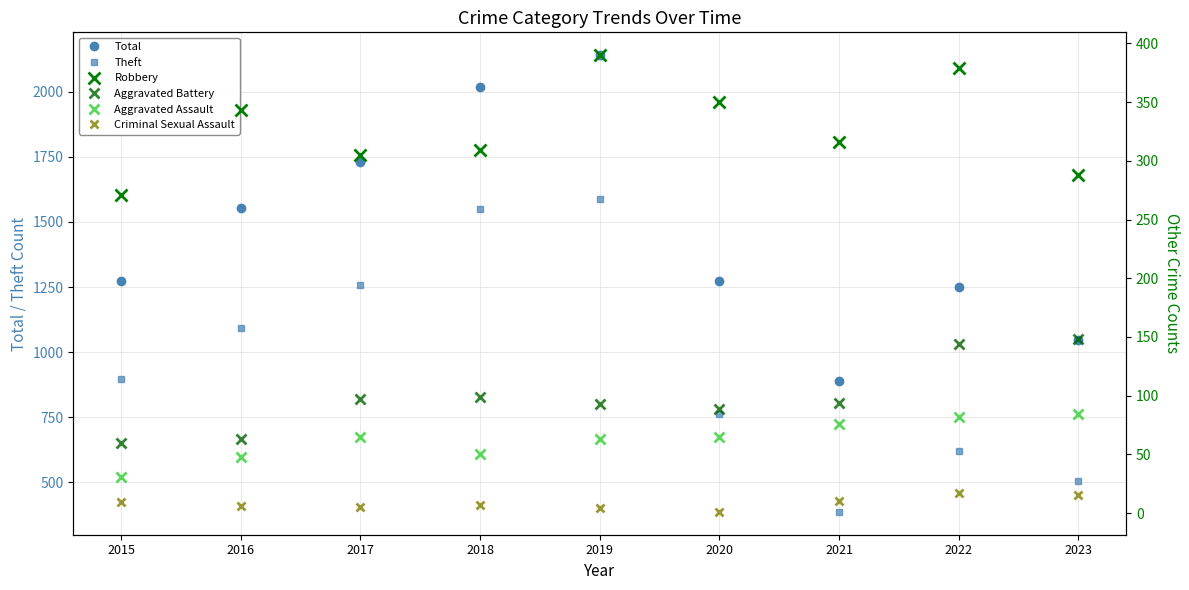

What is the average value of the Theft series?

962